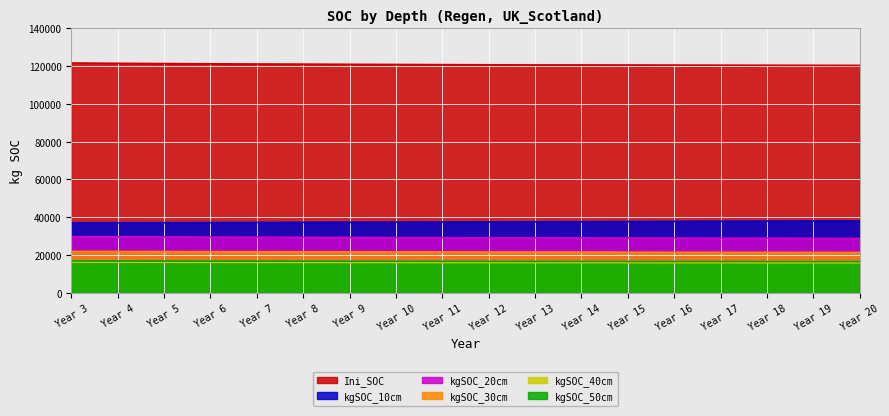

True or false: Ini_SOC has a value of 173259.8 at Year 6.

False